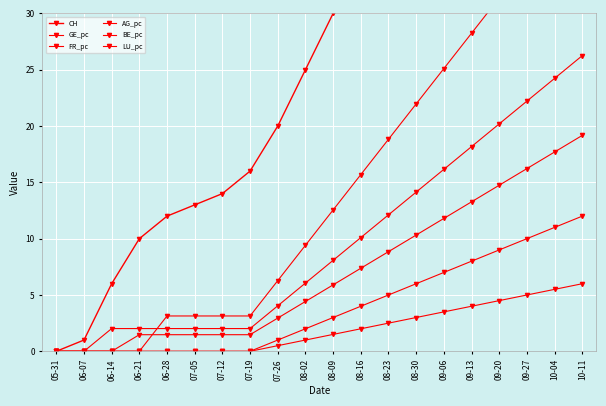

Rank the categories by CH value from lowest to highest.

05-31, 06-07, 06-14, 06-21, 06-28, 07-05, 07-12, 07-19, 07-26, 08-02, 08-09, 08-16, 08-23, 08-30, 09-06, 09-13, 09-20, 09-27, 10-04, 10-11